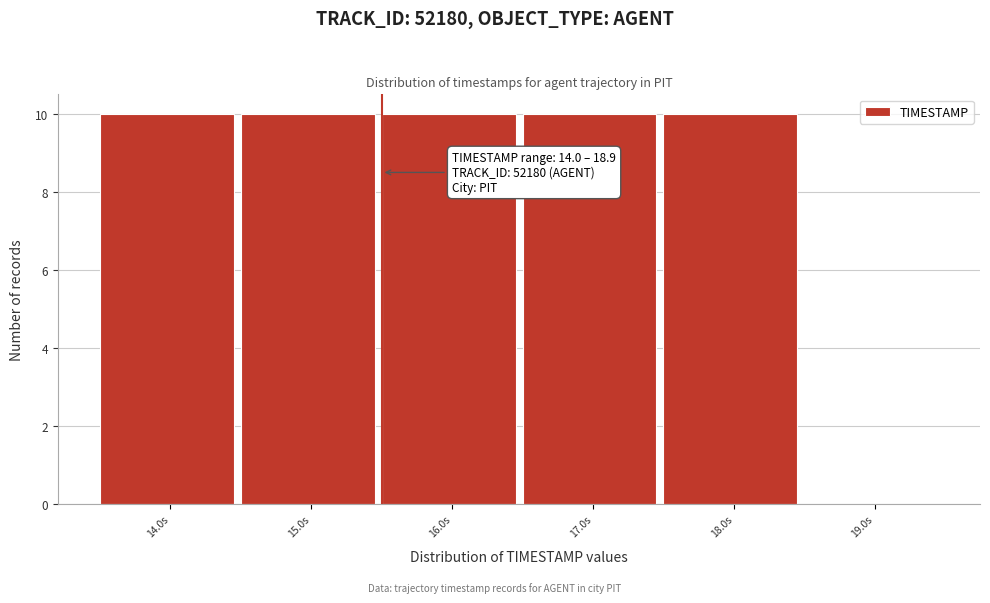

Reading right to left, what are all the values shown in this chart?

19.0s=0	18.0s=10	17.0s=10	16.0s=10	15.0s=10	14.0s=10